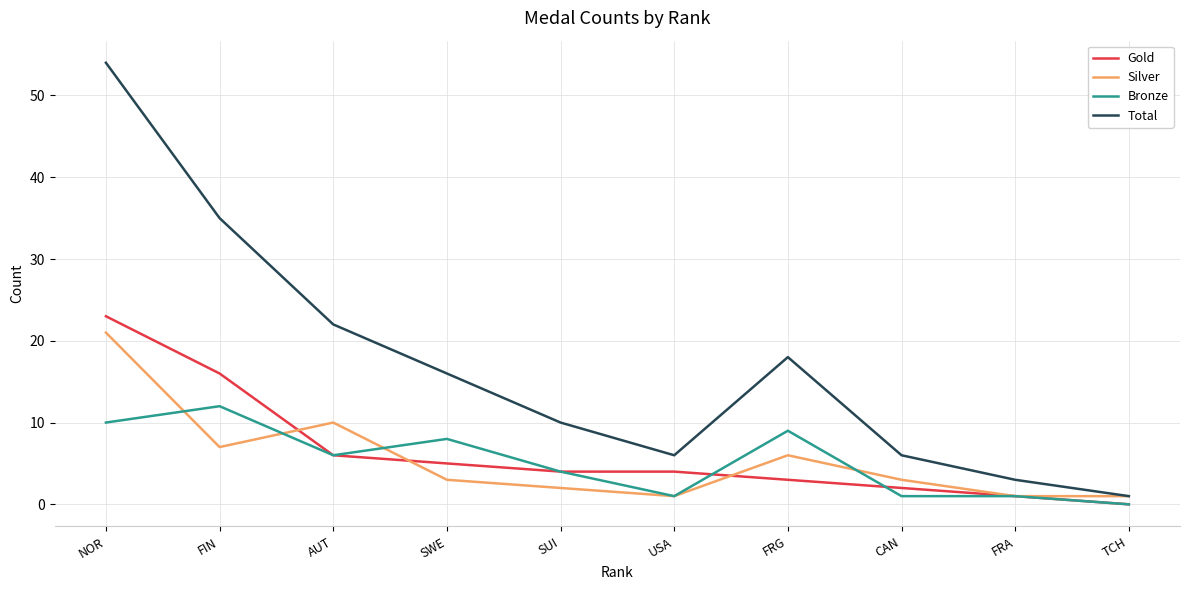

True or false: Gold and Total intersect in this chart.

False